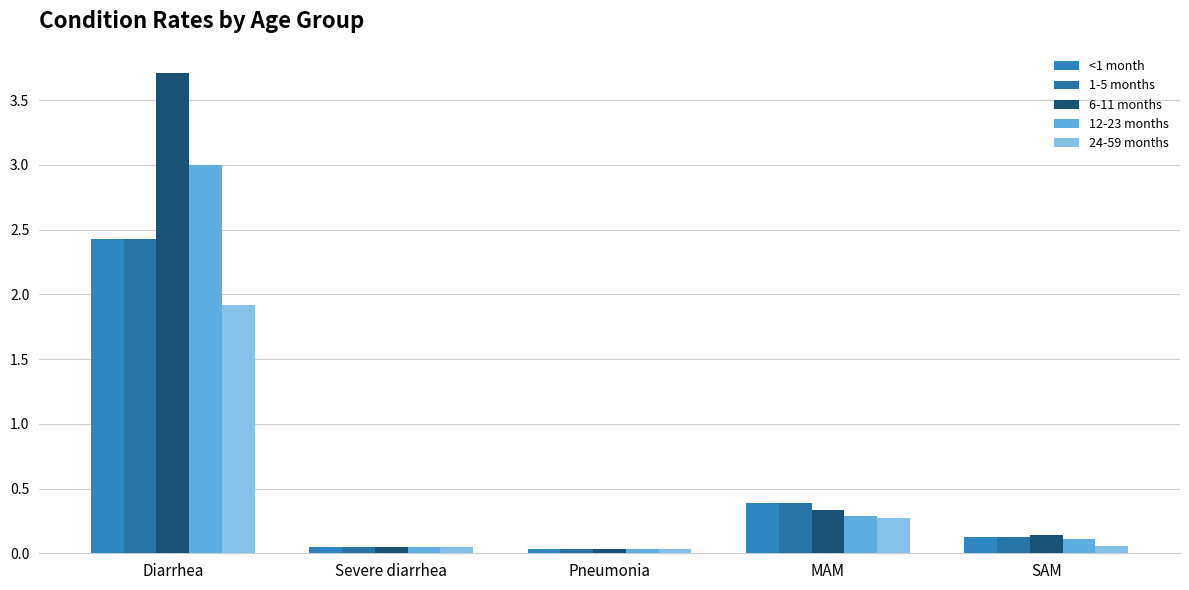

Count the number of data series in this chart.

5